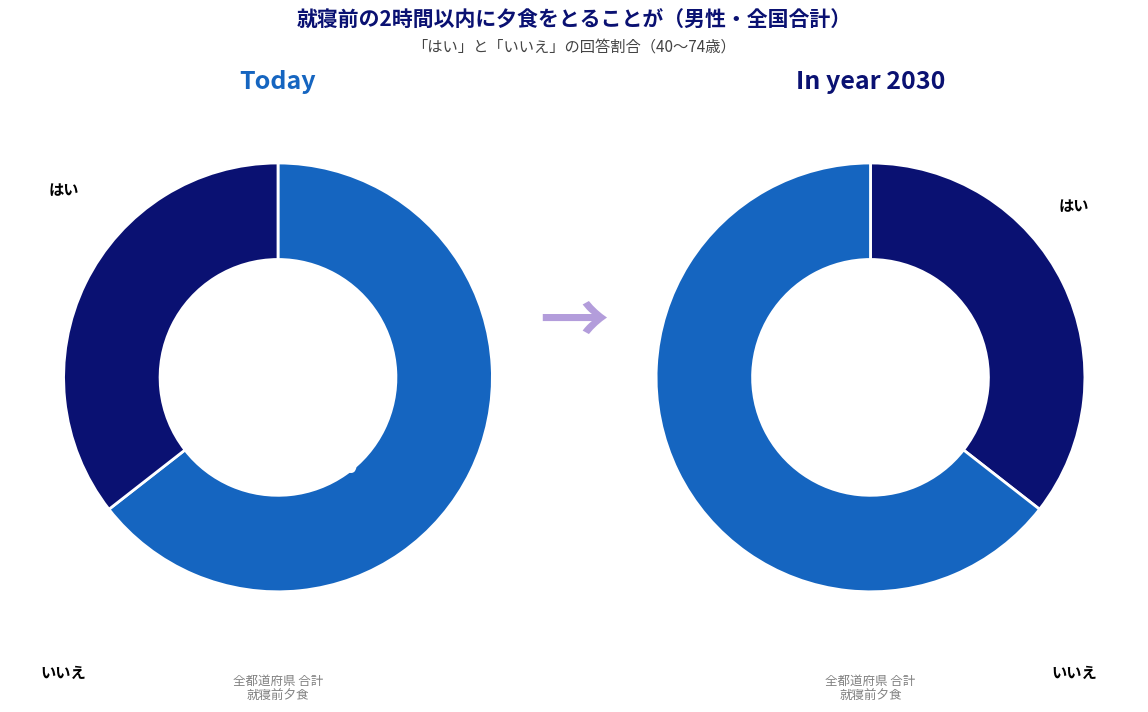

Is it true that 宮城県 is 27% of the pie?

False